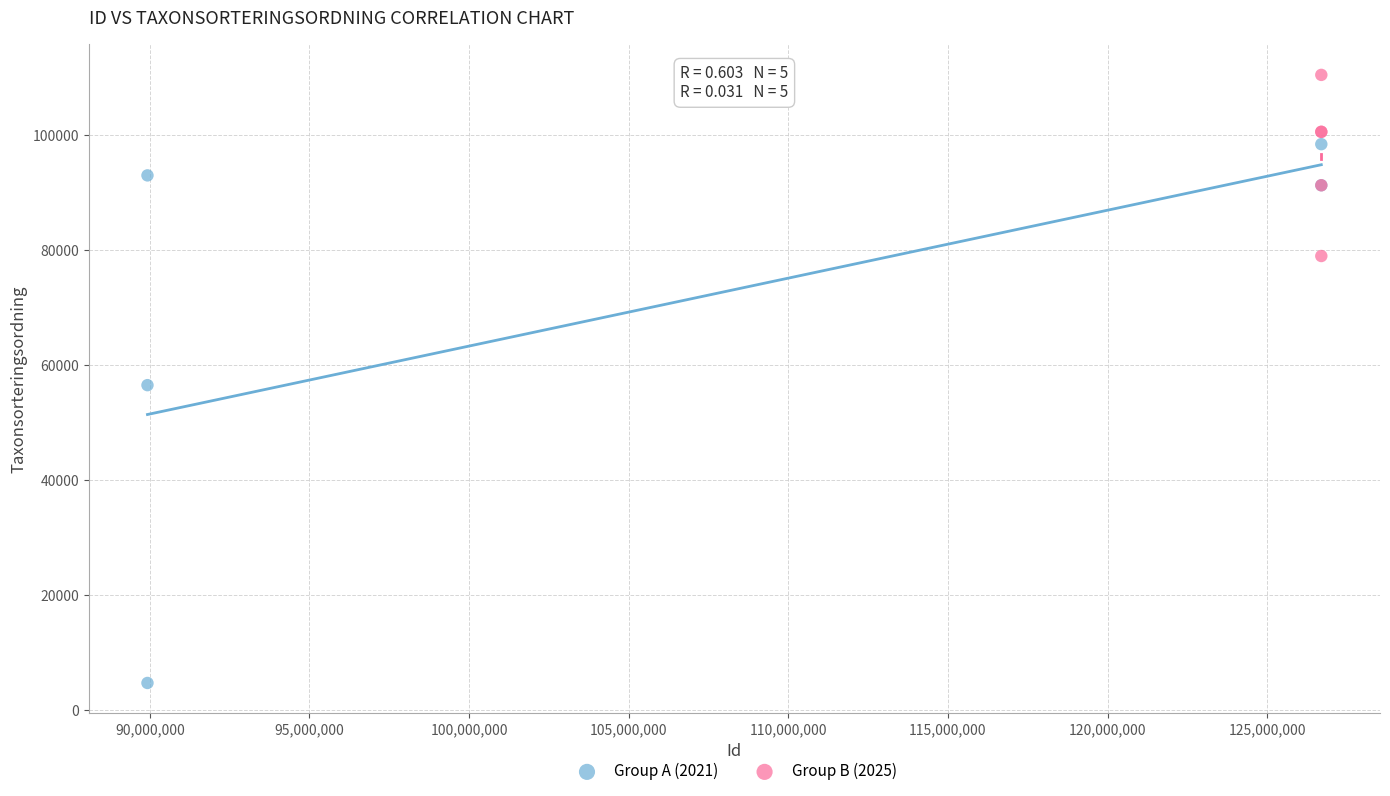

What are all the series names shown in the legend?

Group A (2021), Group B (2025)